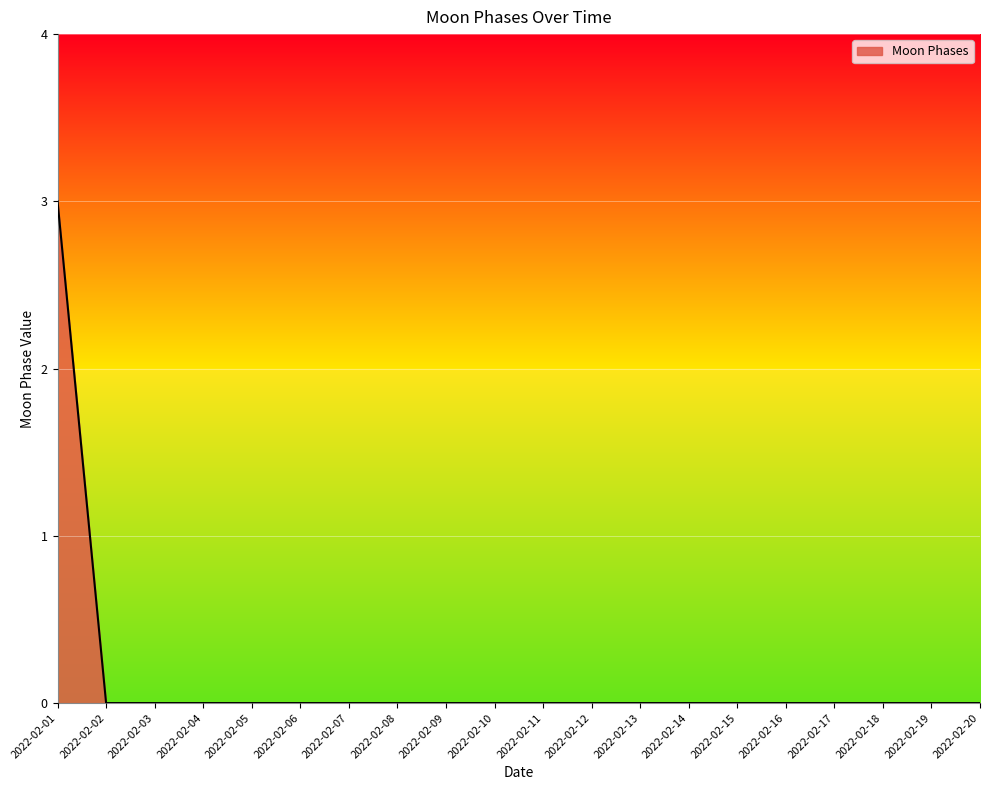

Which category has the highest value across all series?

2022-02-01